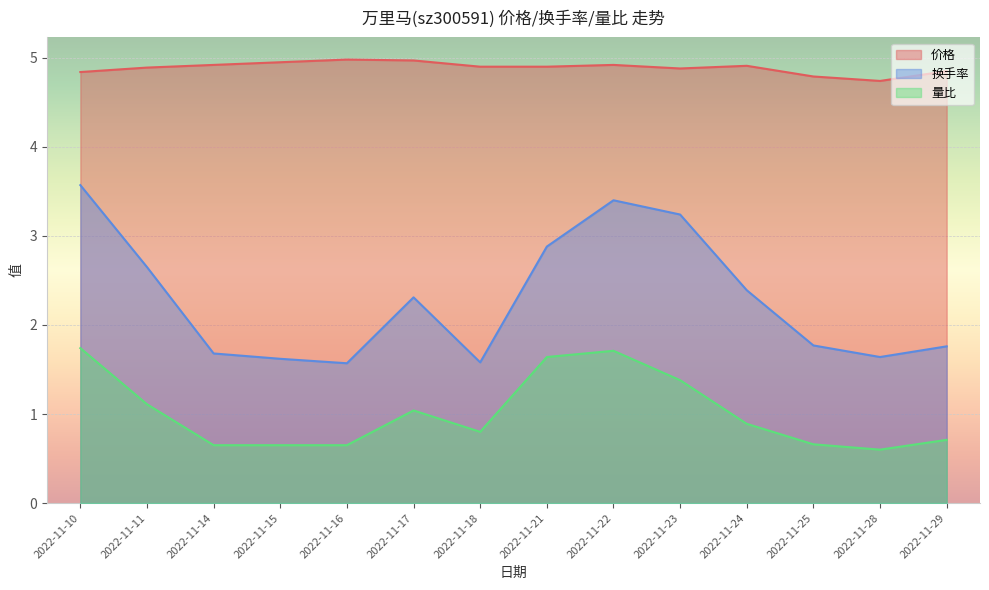

At 2022-11-10, list the series in order from largest to smallest.

价格, 换手率, 量比